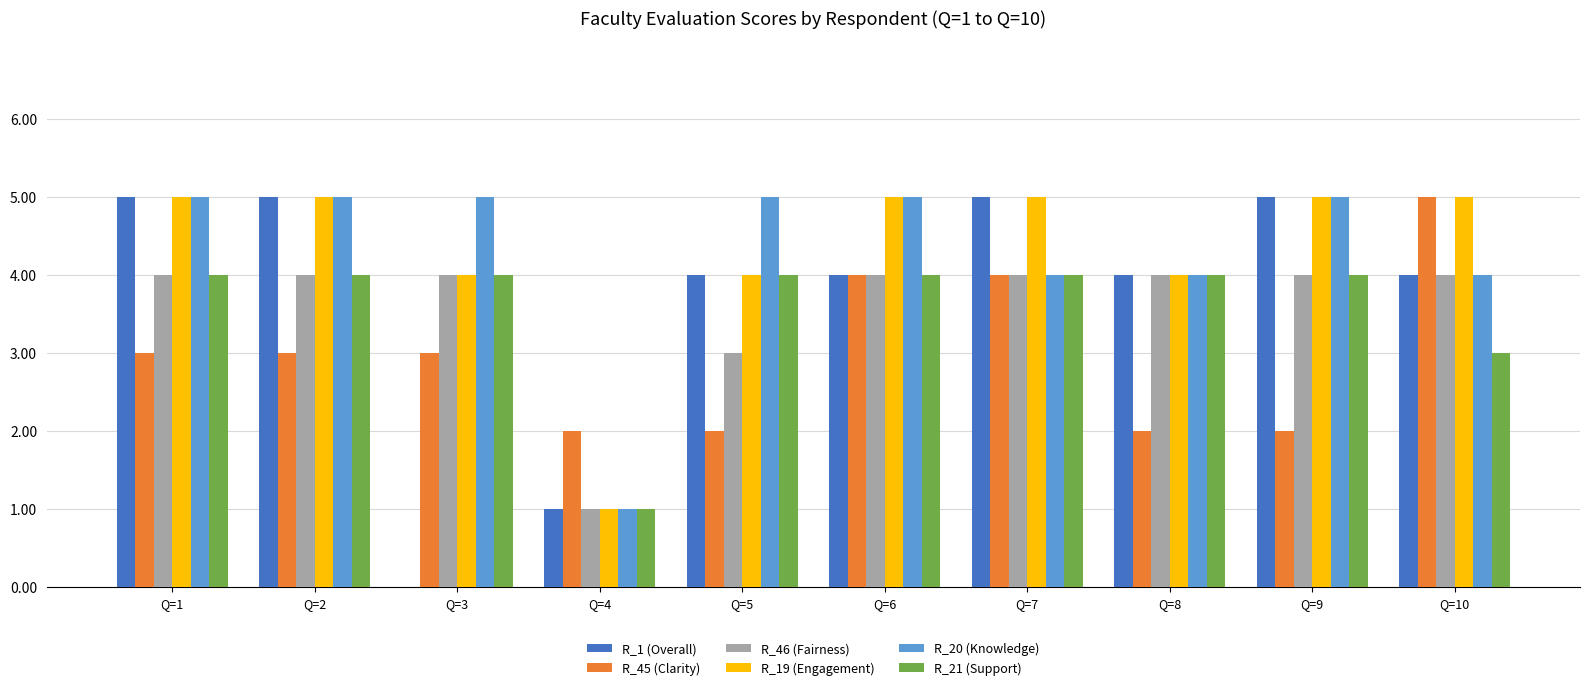

What is the total value across all series at Q=6?

26